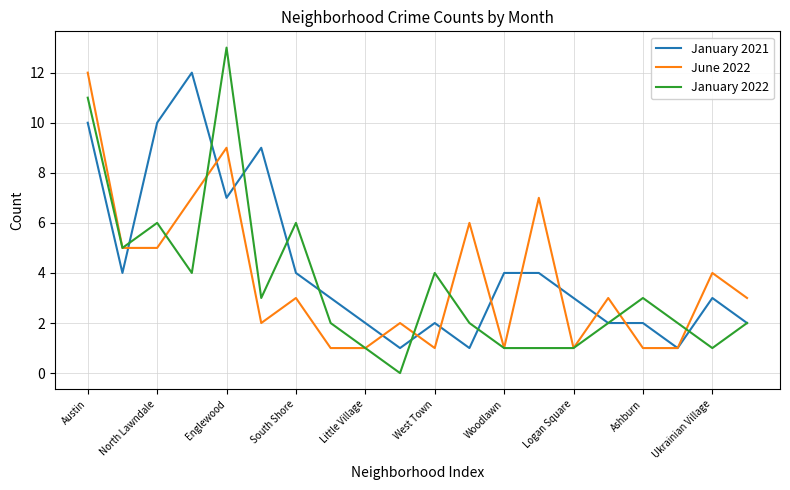

How many lines are shown in the chart?

3